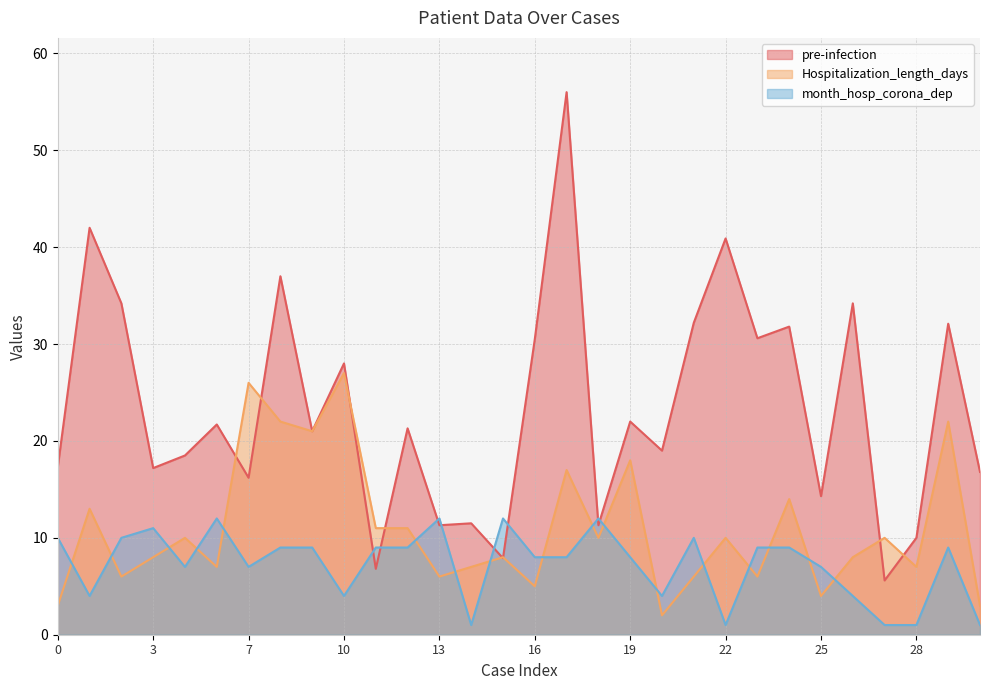

Rank the series by their maximum value, from lowest to highest.

month_hosp_corona_dep, Hospitalization_length_days, pre-infection